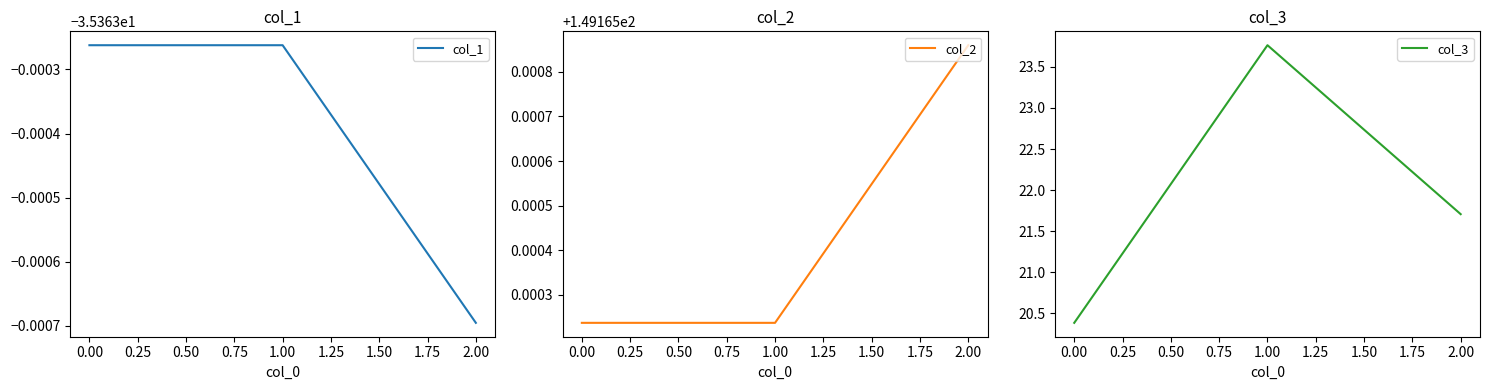

Is it true that col_2 equals 251.9 at 0.00?

False